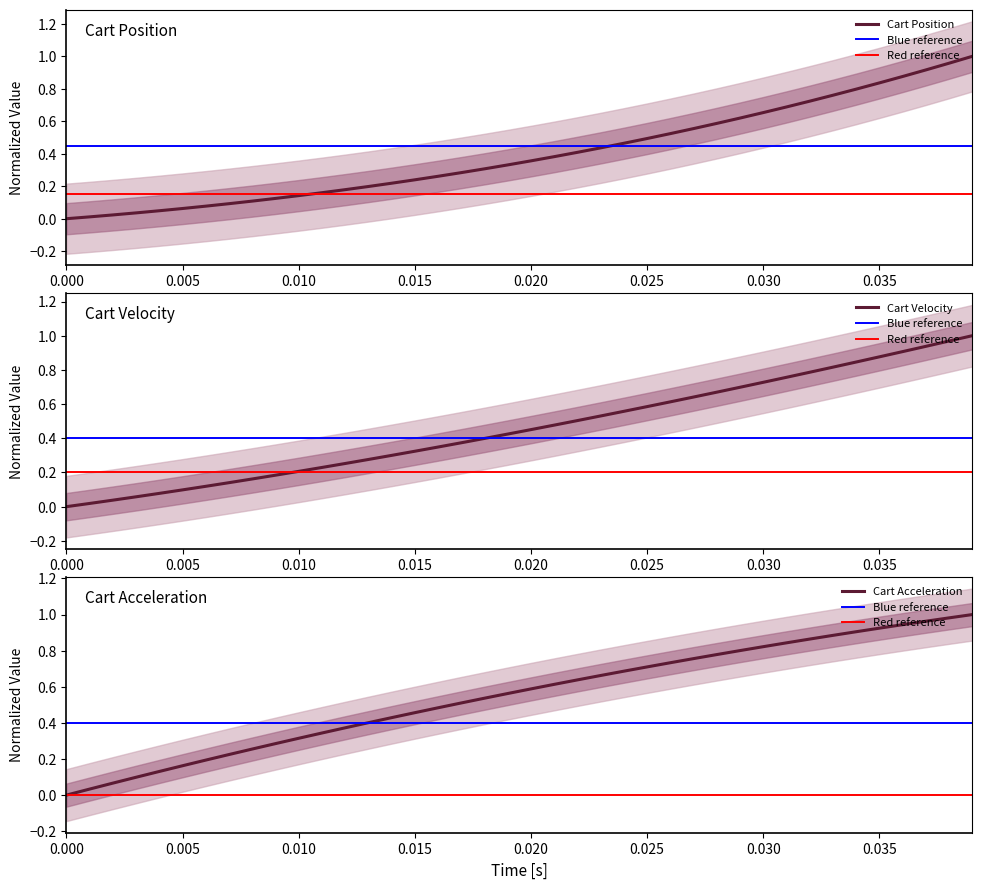

How many data points in cart_pos are above 0?

39